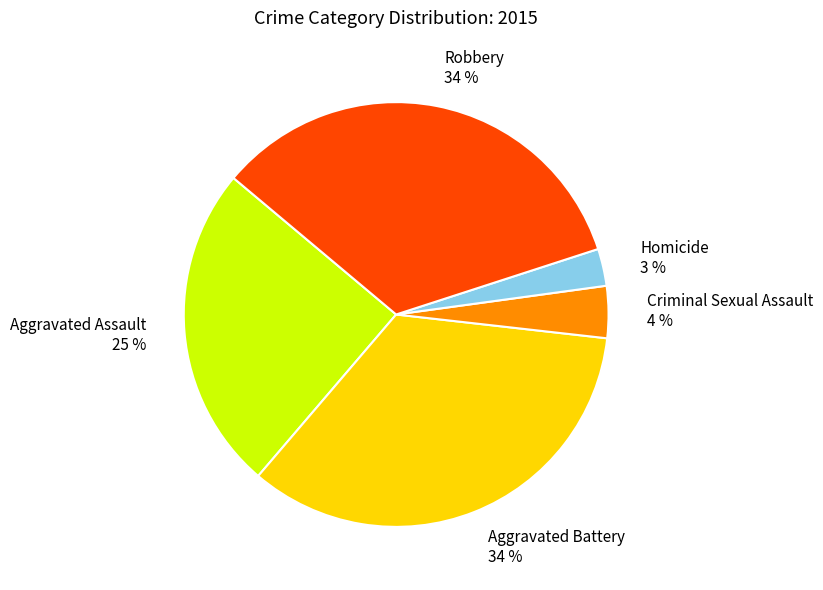

To the nearest percent, what is the combined percentage of Aggravated Battery and Aggravated Assault?

59%